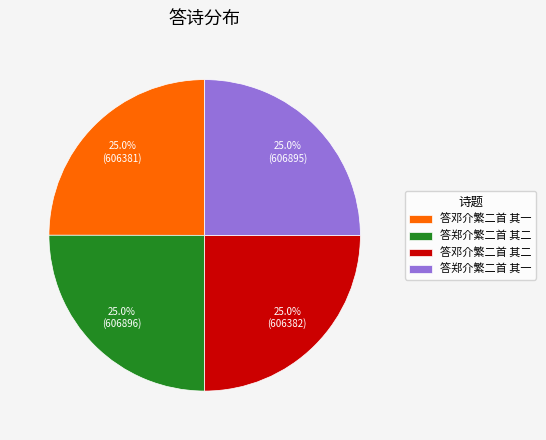

How much of the chart is everything except 答邓介繁二首 其一?

75.0%